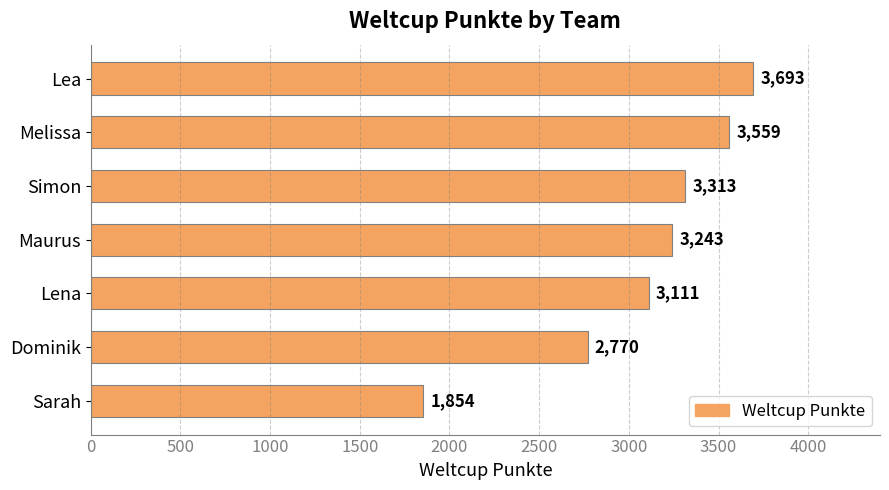

What is the minimum value shown in the chart?

1854